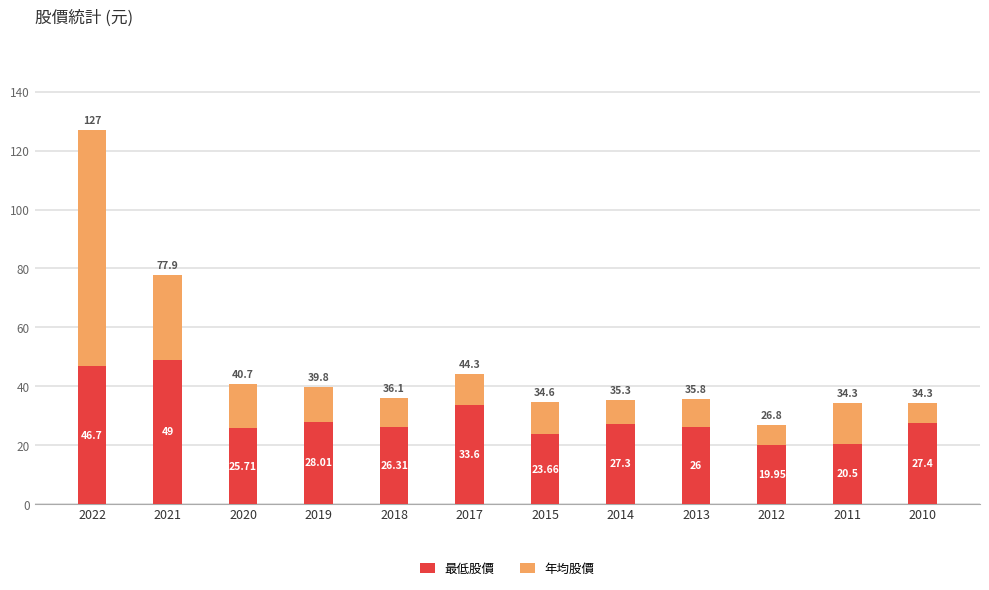

What is the difference between the second highest and second lowest values in the 最低股價 series?

26.2